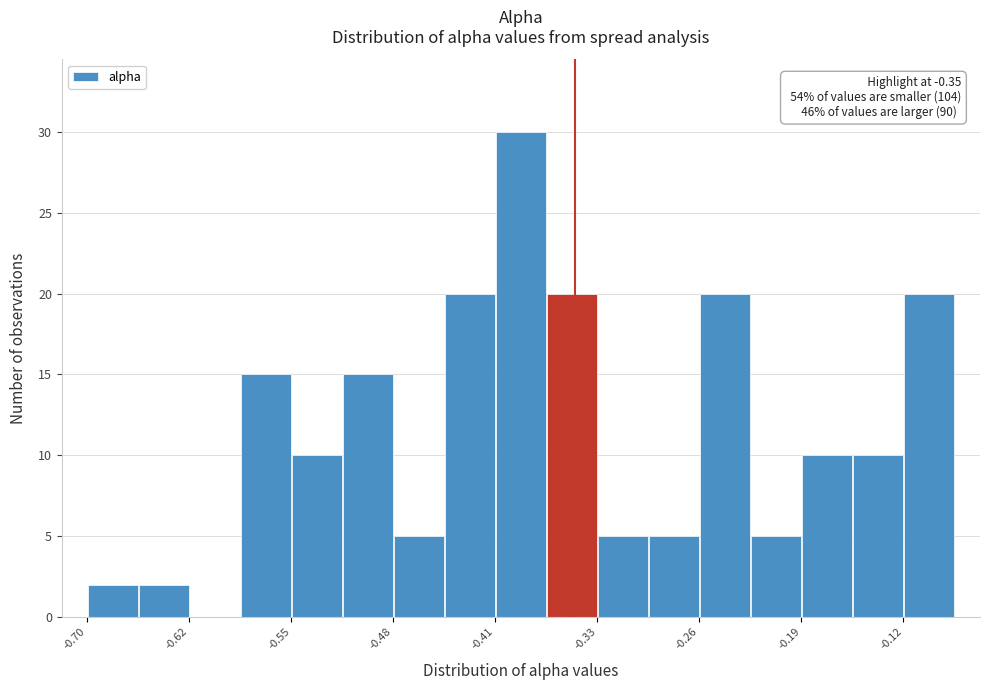

Around what value on the x-axis is the tallest bar? Give the approximate position of its centre, as read against the axis.

-0.39